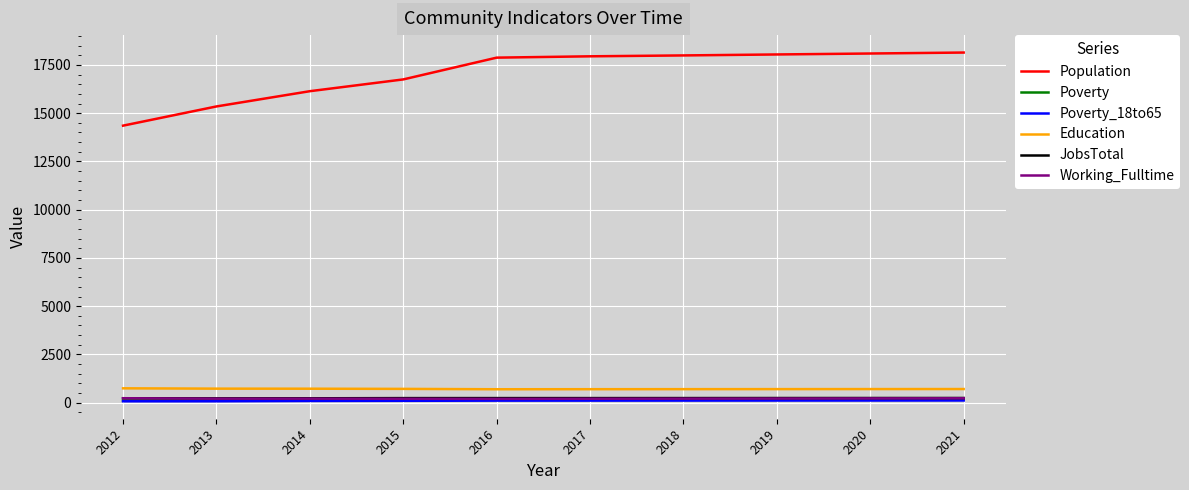

What is the spread (max minus min) of values at 2019?

17929